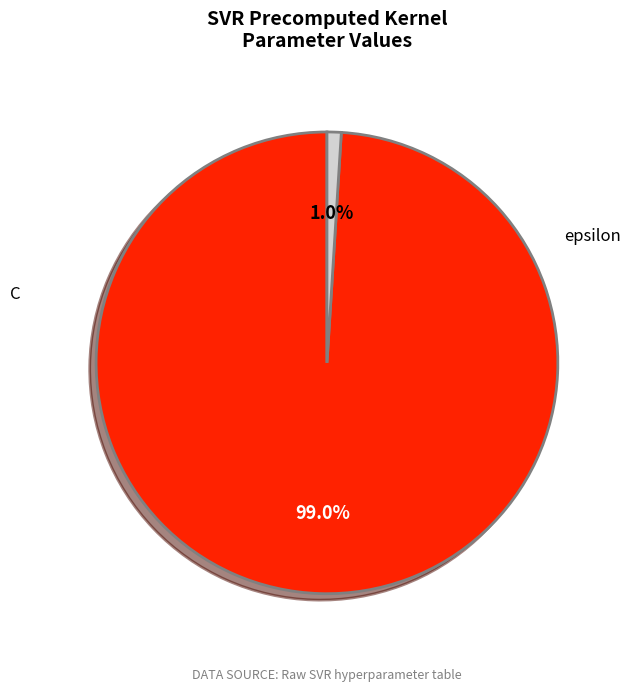

The epsilon slice represents 9% of the pie. True or false?

False